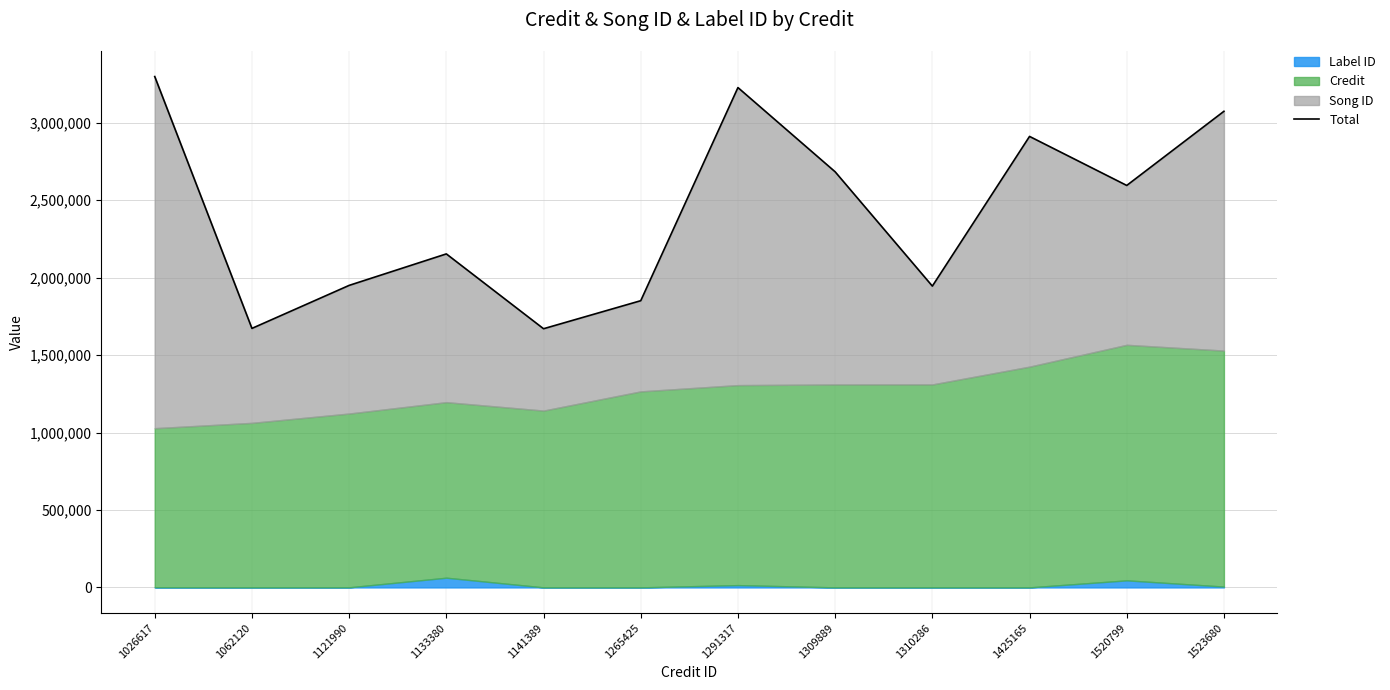

What is the change in value from 1026617 to 1523680?

-224329